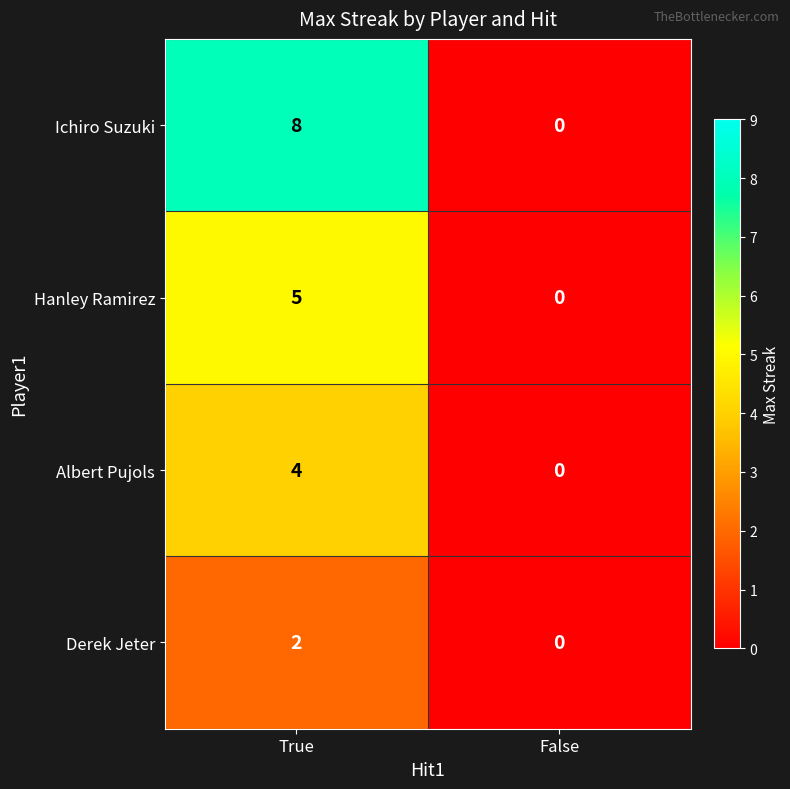

What is the total value across all series at True?

19